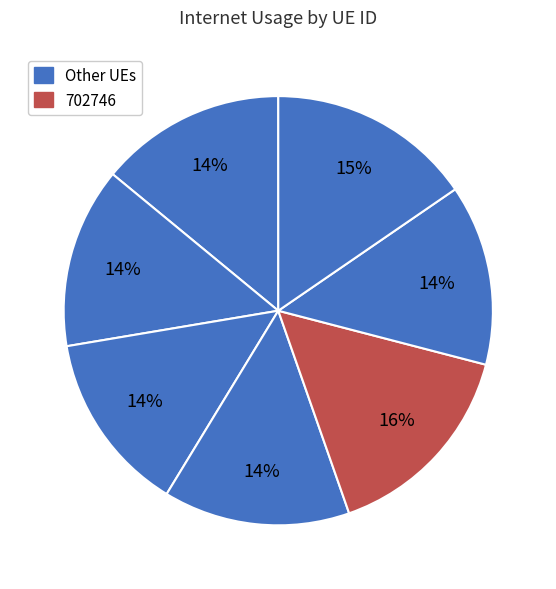

Which slice is the largest?

702746